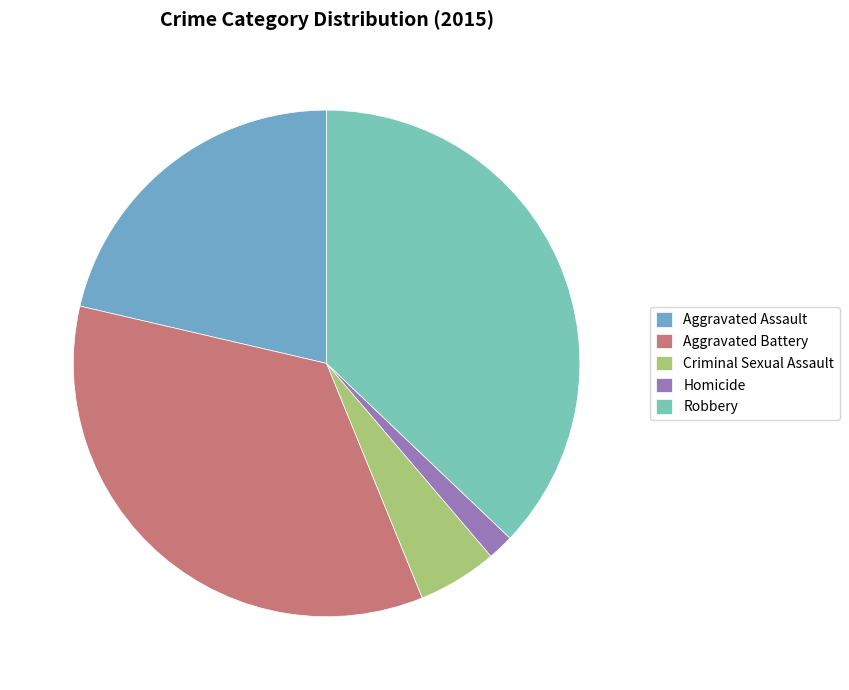

Is Aggravated Assault the majority of the pie?

No